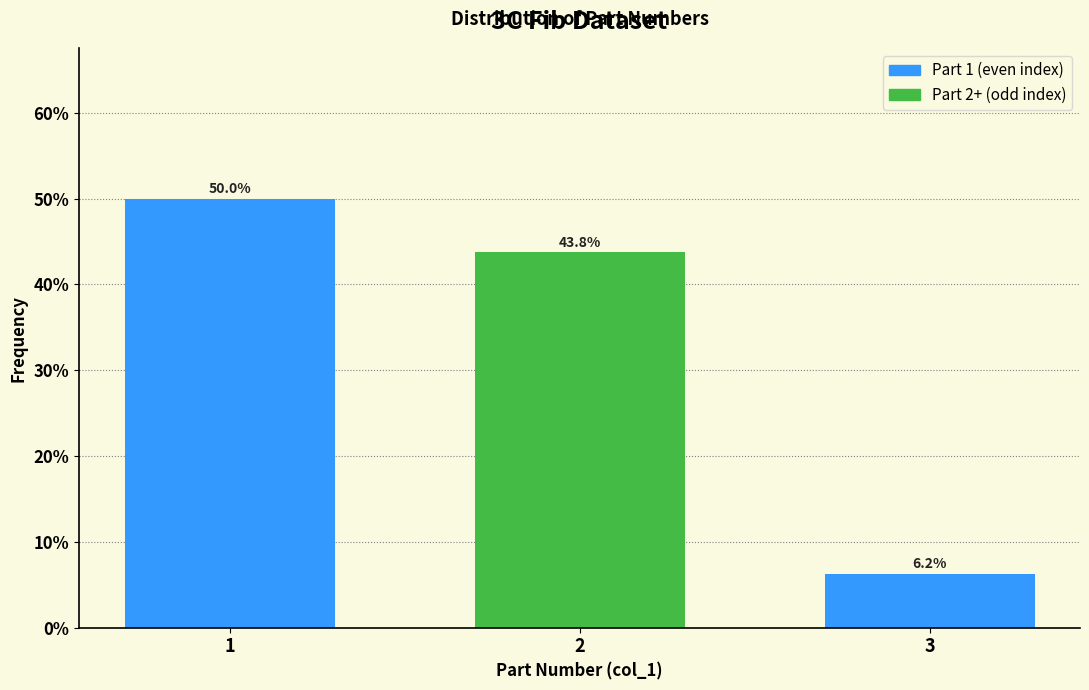

What is the value of the 1st bar from the left?

50.0